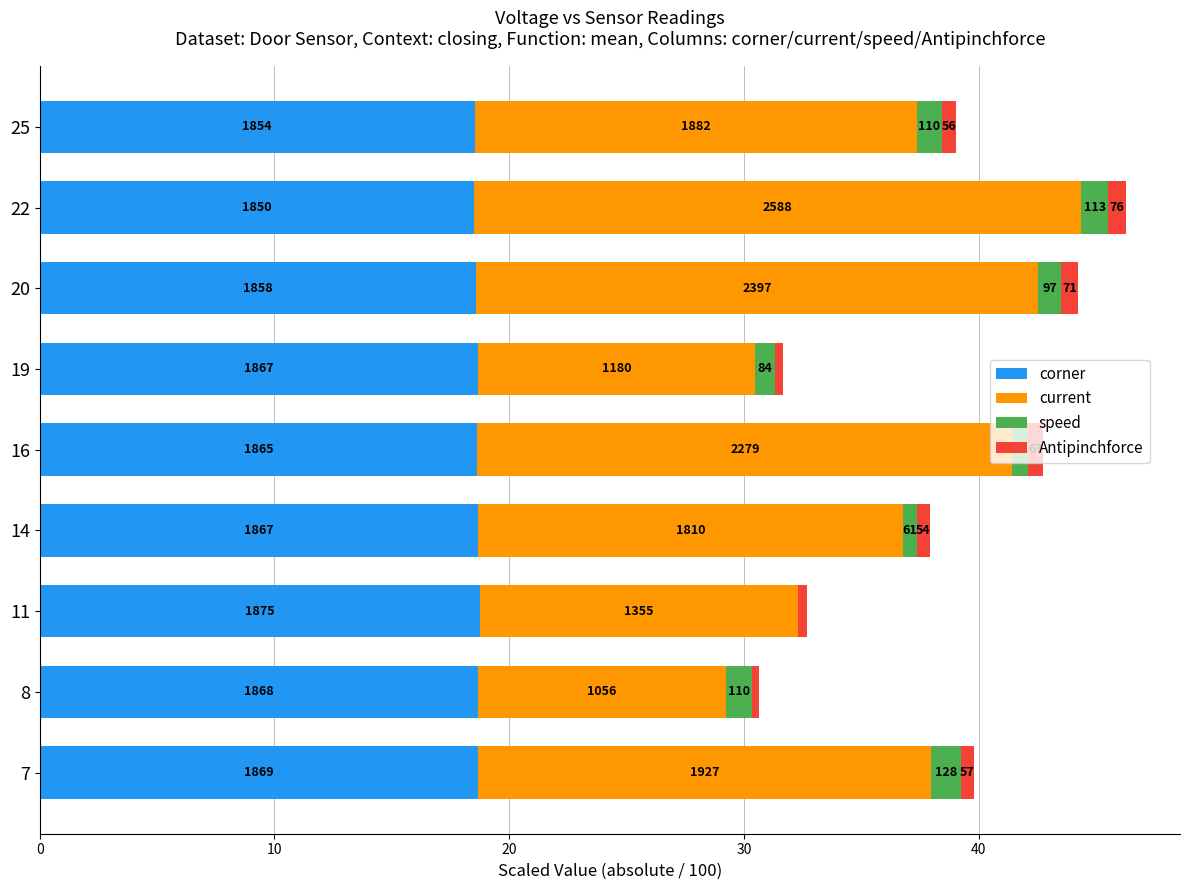

What are all the series names shown in the legend?

corner, current, speed, Antipinchforce